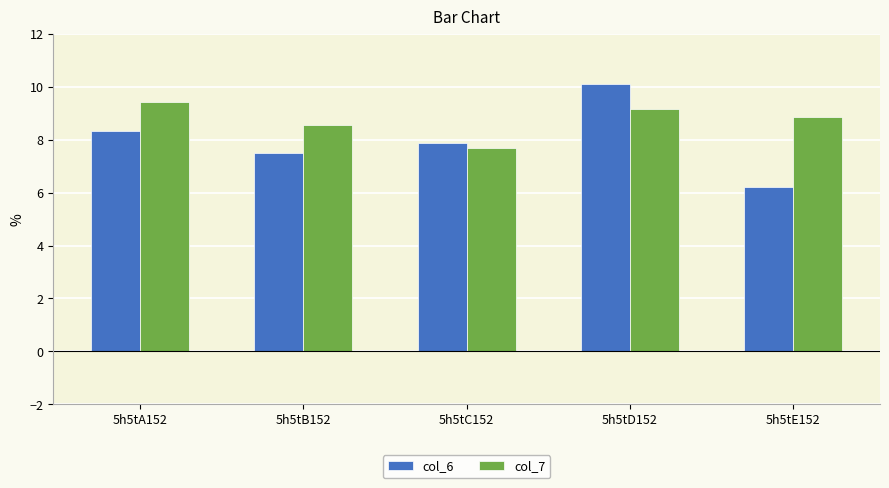

Which category has the lowest value in the col_6 series?

5h5tE152